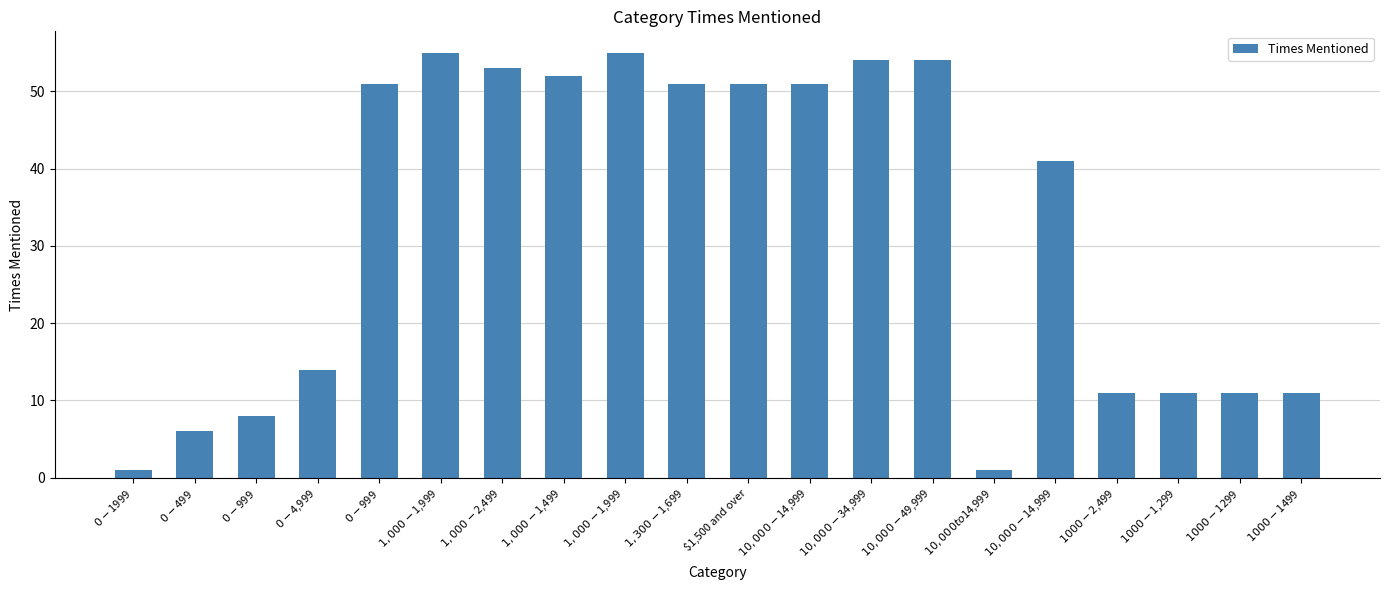

What is the change in value from $0-$4,999 to $10,000 - $14,999?

+37